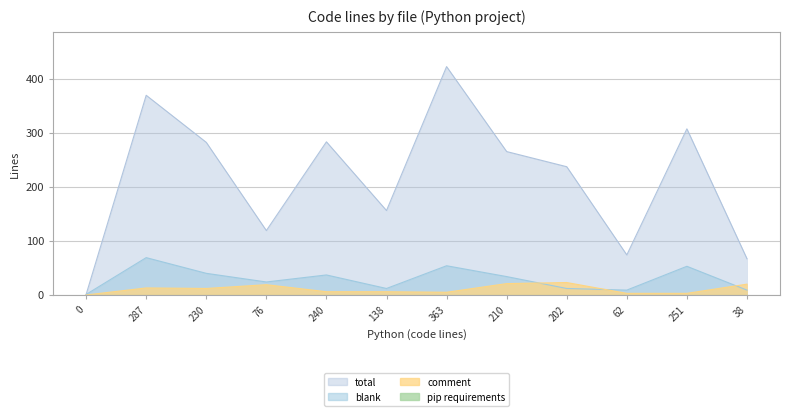

How many data points in blank are above 34?

5